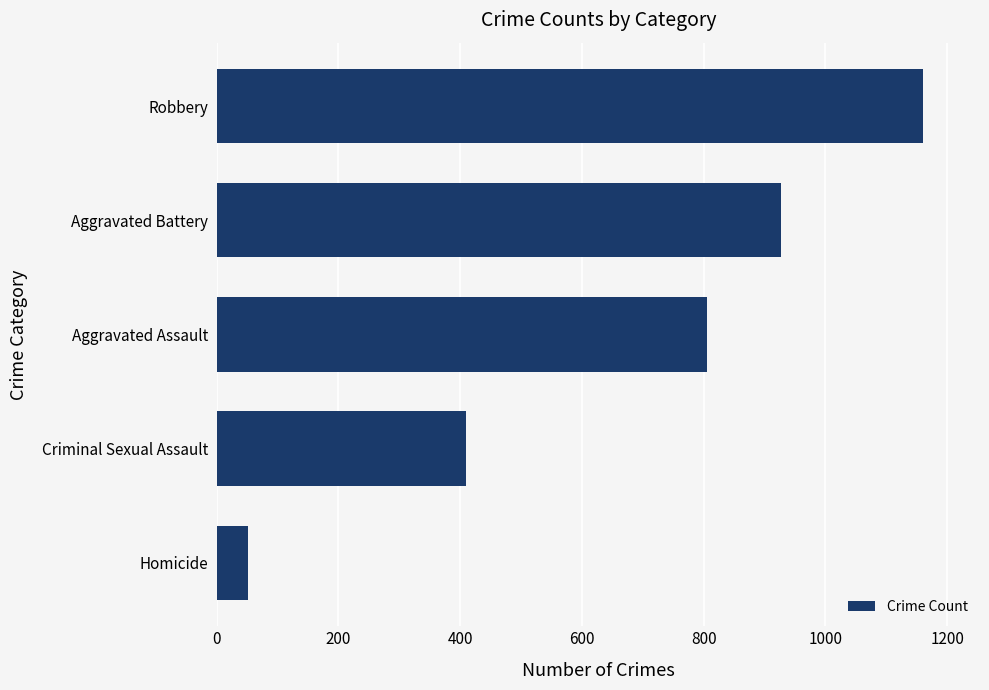

How many data points does each series have?

5